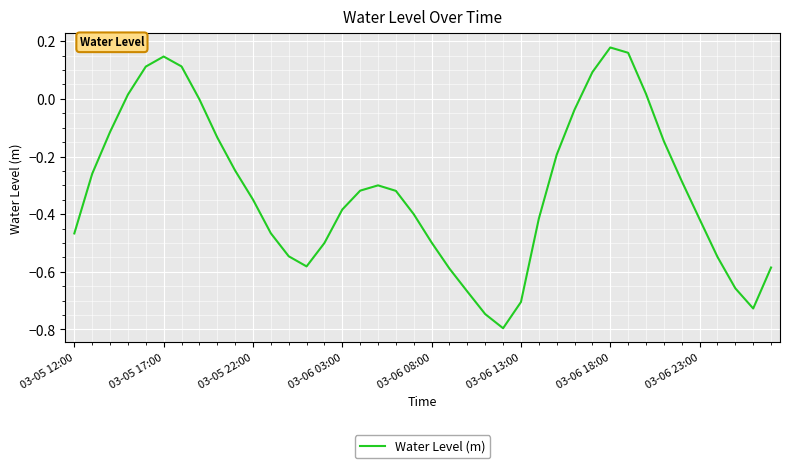

How many lines are shown in the chart?

1